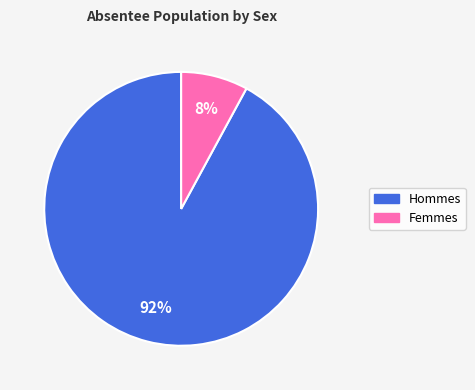

Is there any slice that represents more than half of the pie?

Yes